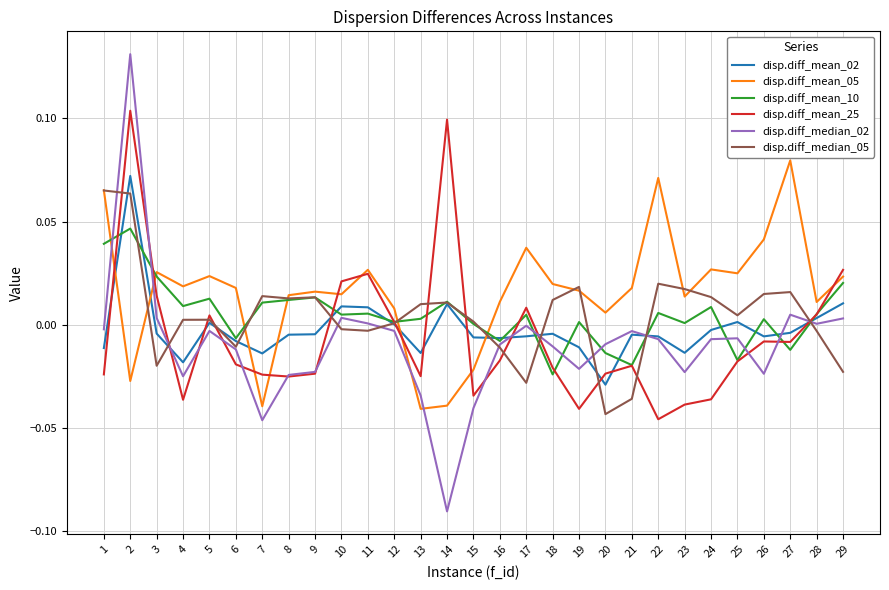

Is the value of disp.diff_mean_02 at 24 greater than the value of disp.diff_mean_10 at 21?

Yes